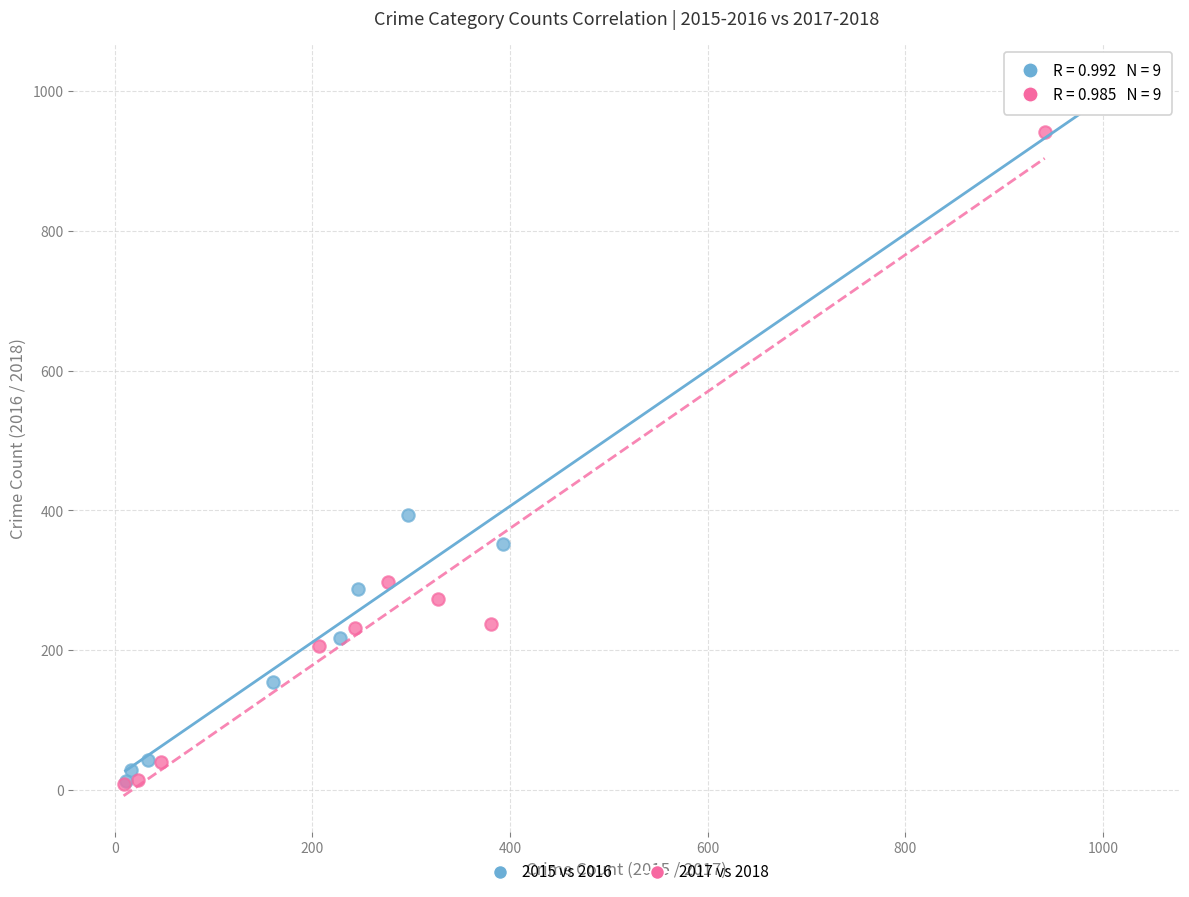

What are all the series names shown in the legend?

2015 vs 2016, 2017 vs 2018